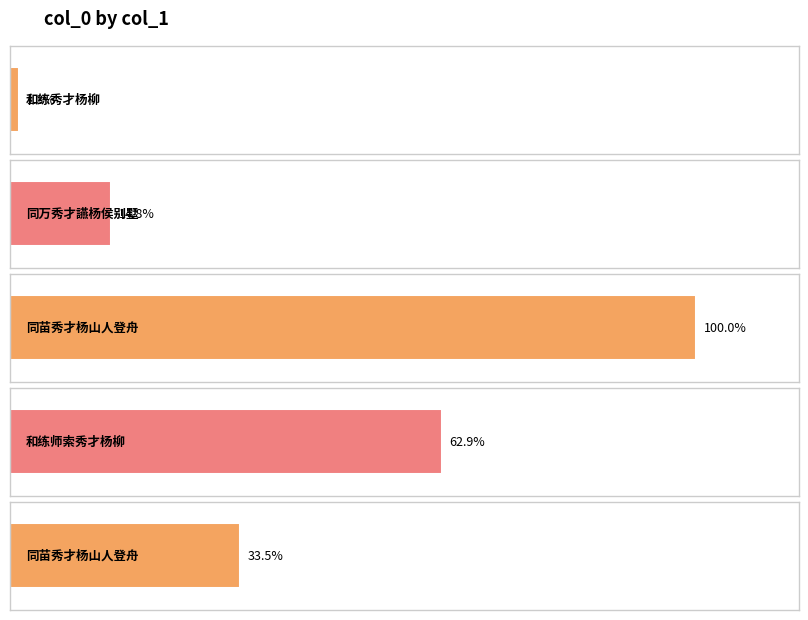

List the labels in order of value, smallest first.

和练秀才杨柳, 同万秀才讌杨侯别墅, 同苗秀才杨山人登舟, 和练师索秀才杨柳, 同苗秀才杨山人登舟